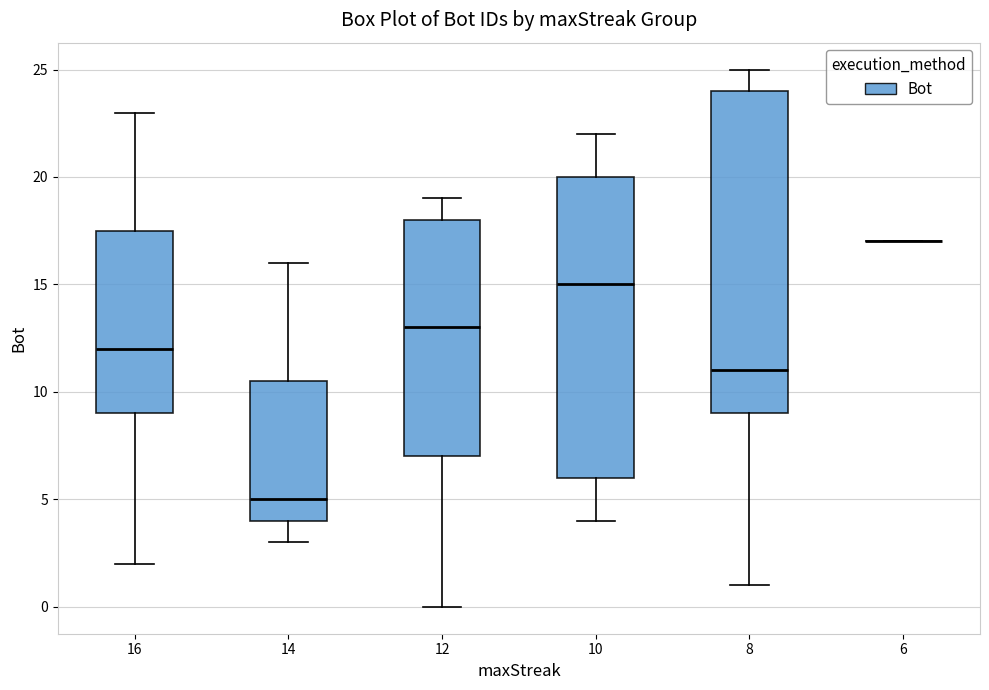

Which box is the tallest, from its lower edge to its upper edge?

8